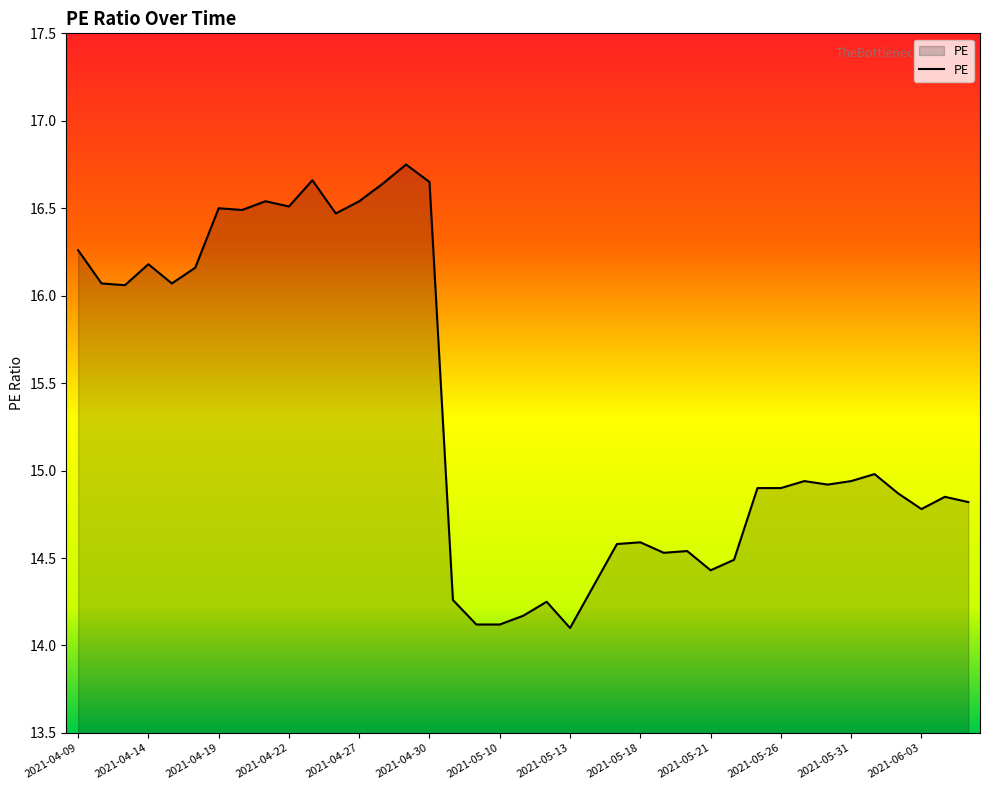

Count the number of data series in this chart.

1